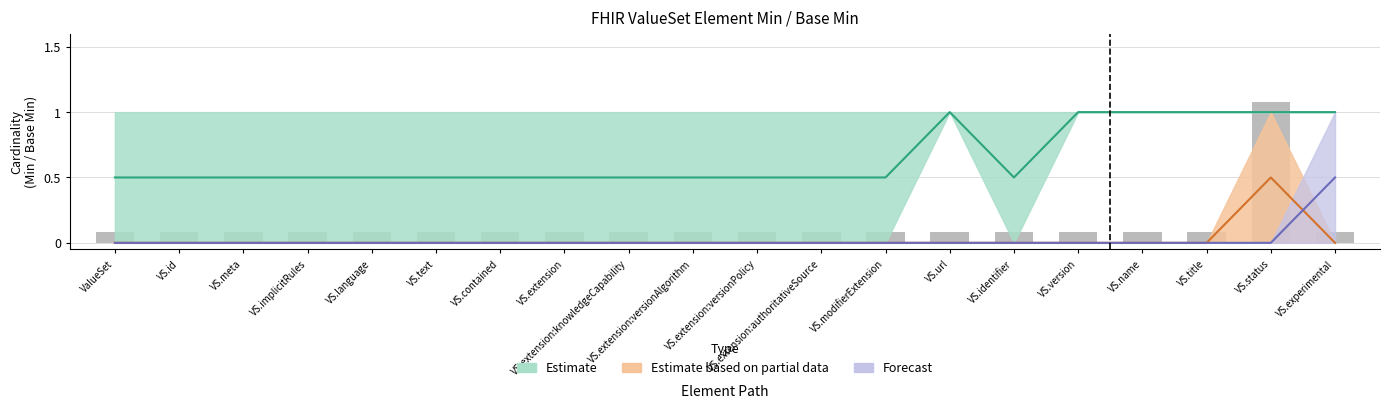

Is it true that Forecast_upper equals -0.3 at VS.text?

False